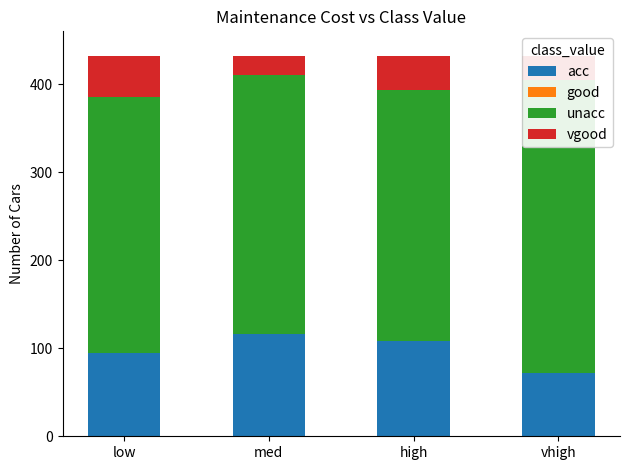

How many bars are there in total?

16